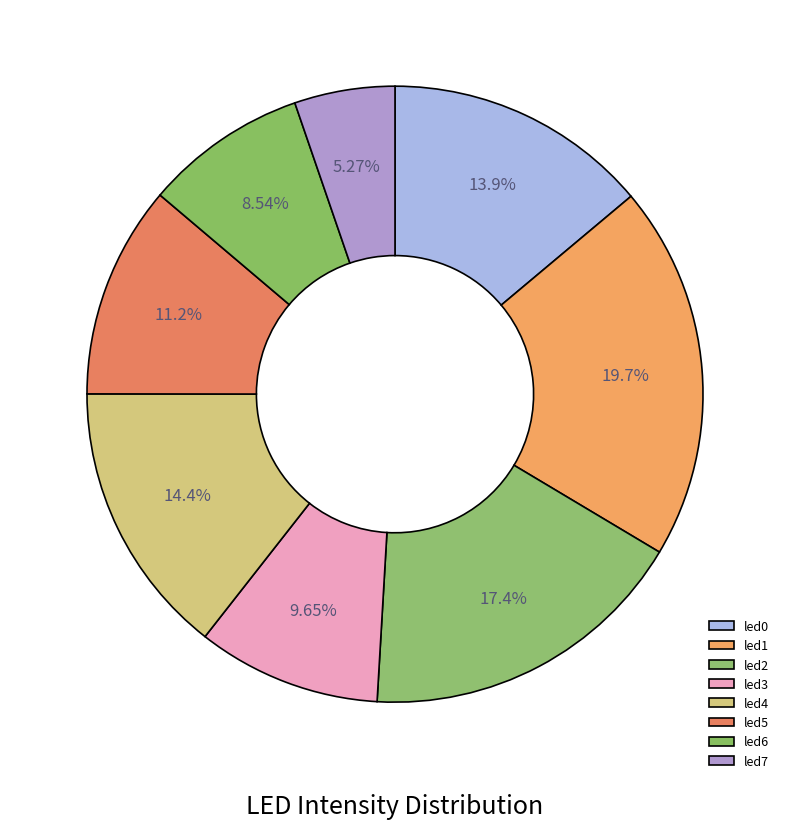

Is led0 the majority of the pie?

No